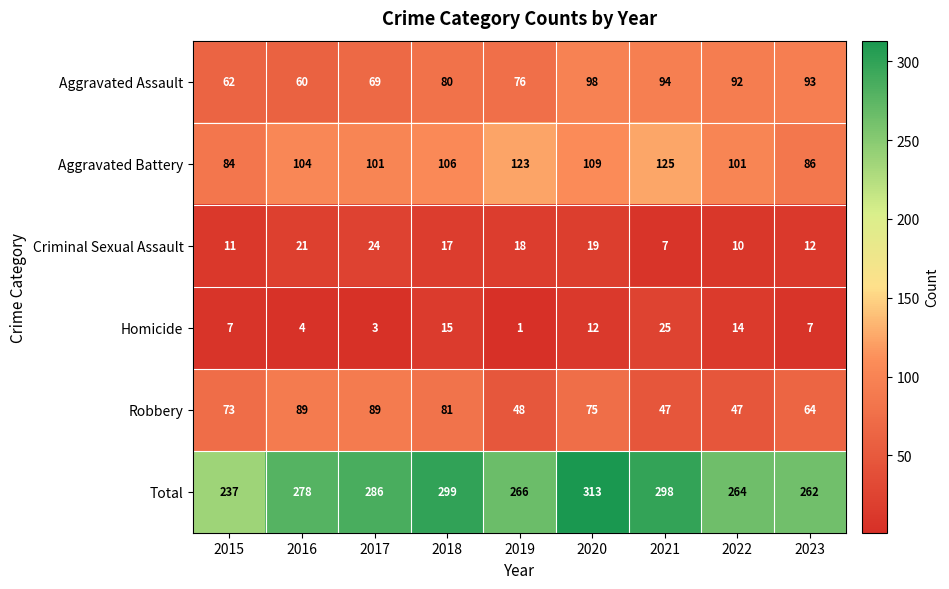

Which series has the widest spread of values?

Total